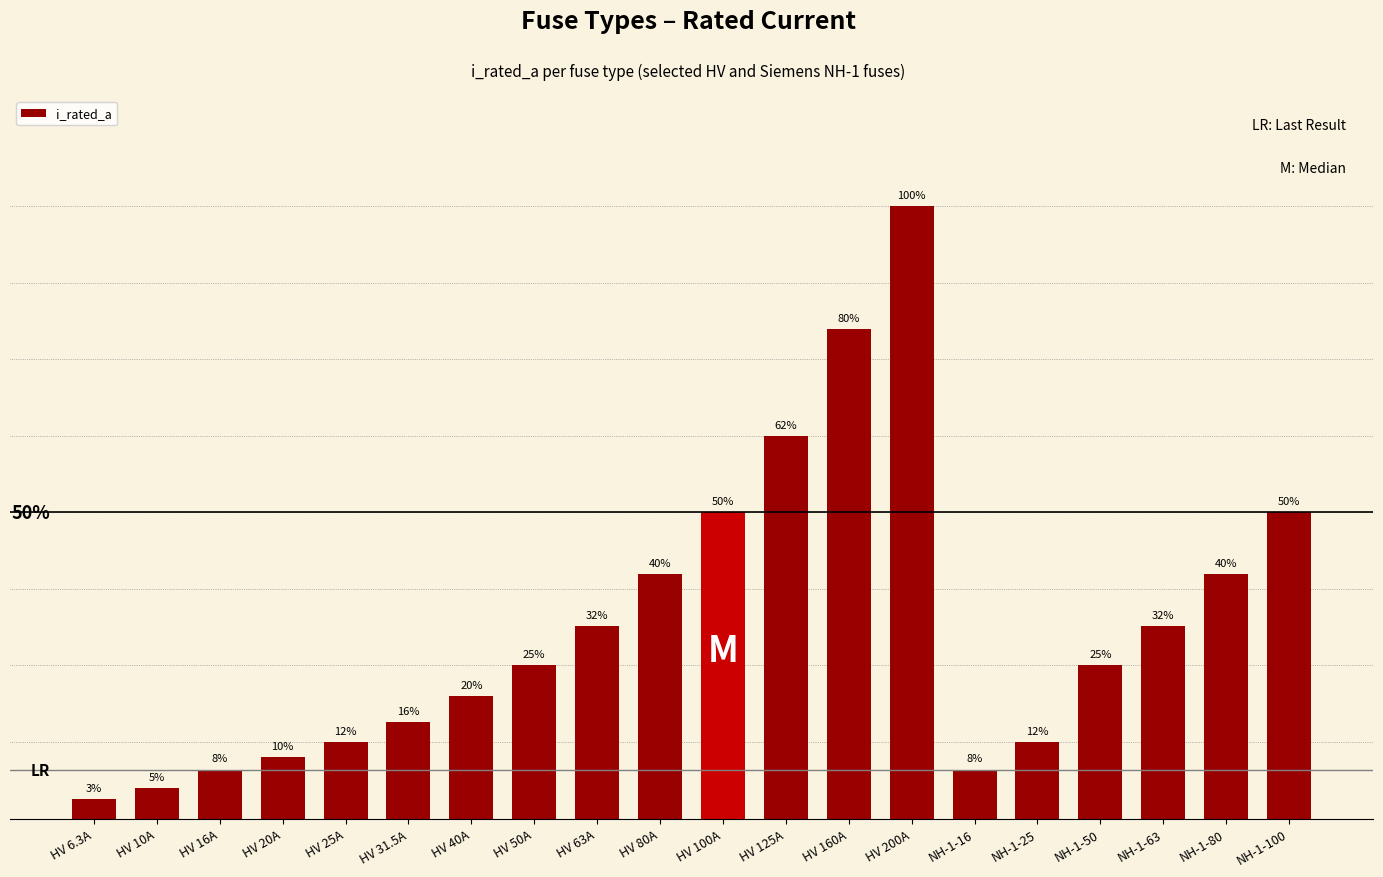

Which label corresponds to the largest value in the chart?

HV 200A